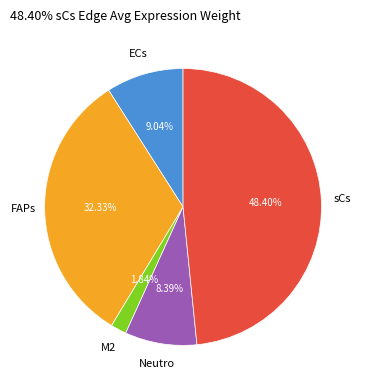

Does any single category account for the majority?

No